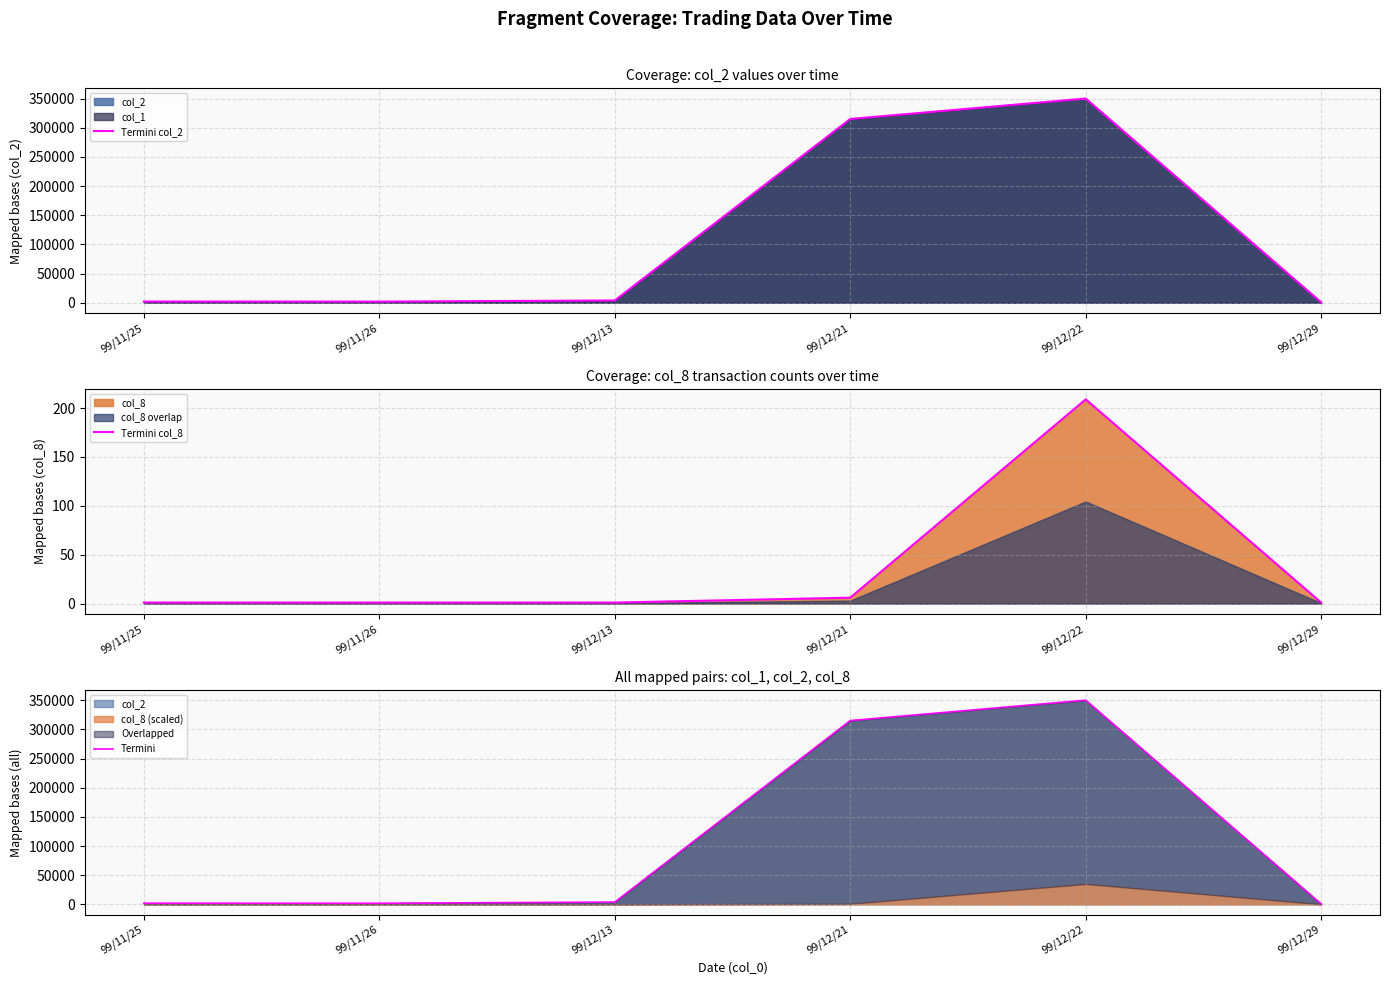

Which has a higher value, 99/11/26 or 99/11/25?

99/11/25